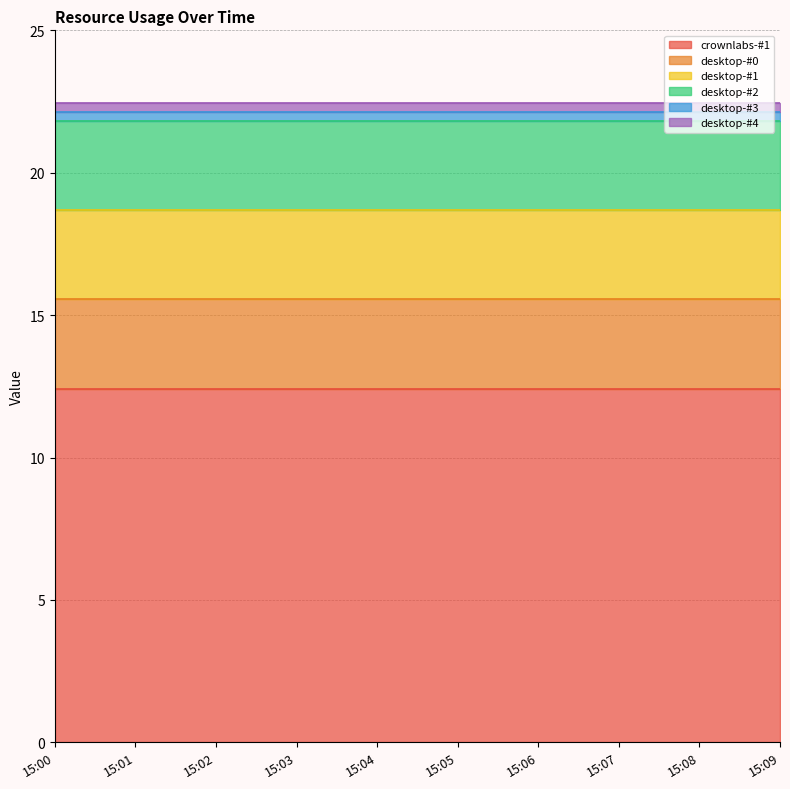

What is the value of the desktop-#0 point at the 4th from the left?

3.1